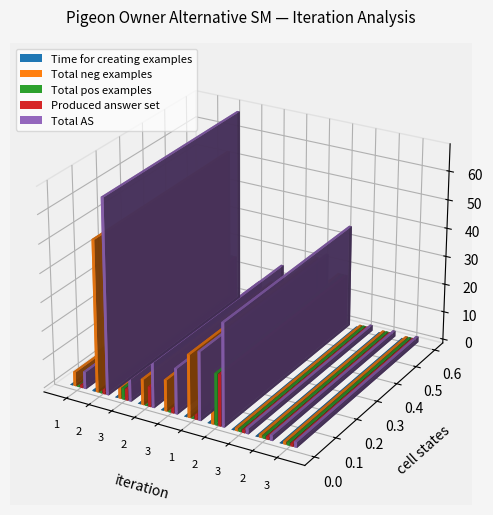

What is the sum of the Time for creating examples values at 1 and 2?

0.2